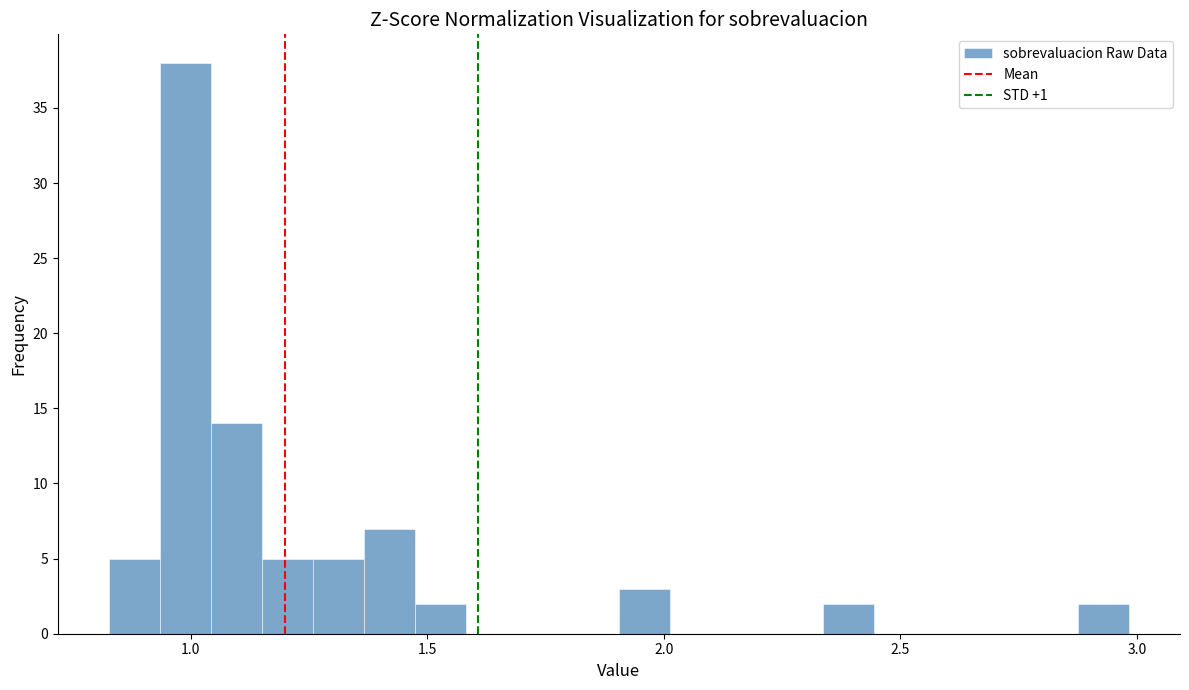

Read against the x-axis, roughly where is the centre of the tallest bar?

1.00